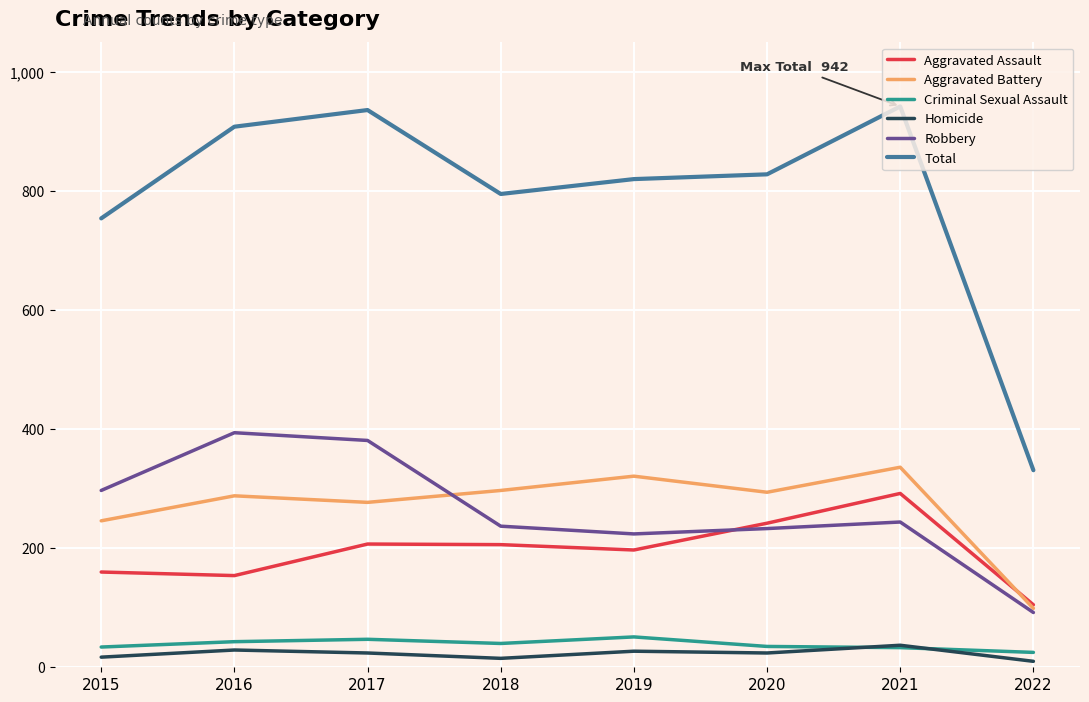

How many lines are shown in the chart?

6